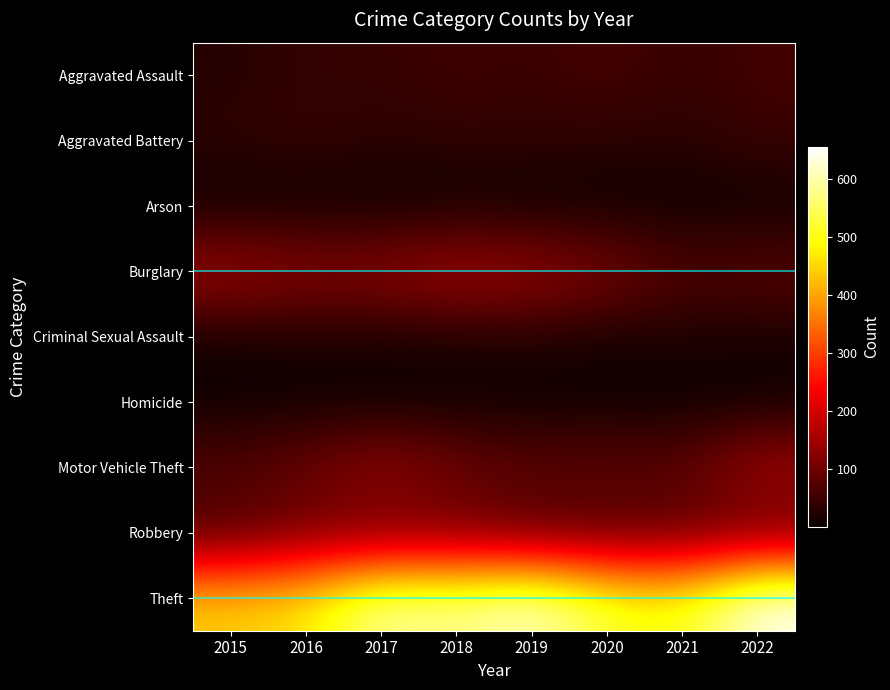

What is the greatest value displayed?

655